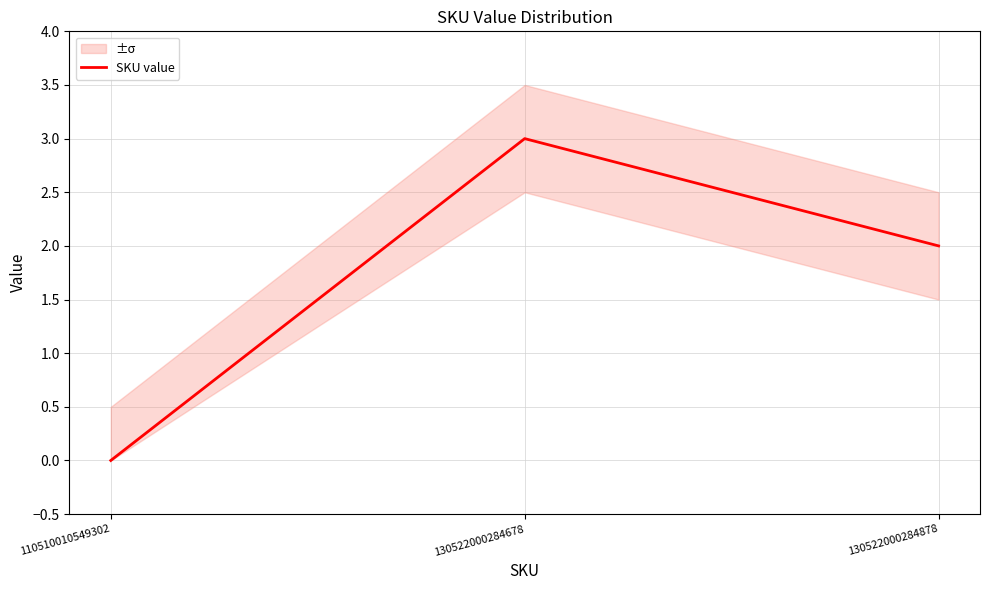

Is it true that the value at 130522000284878 is 2?

True